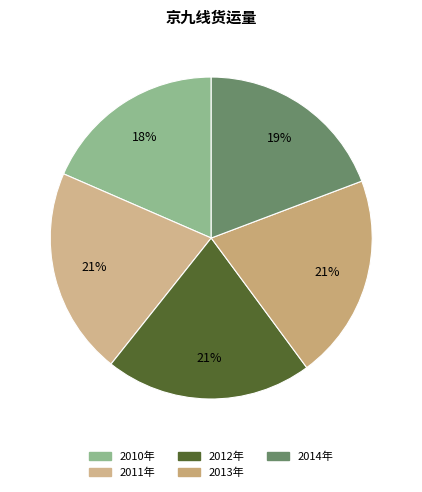

True or false: 2012年 accounts for 15% of the total.

False